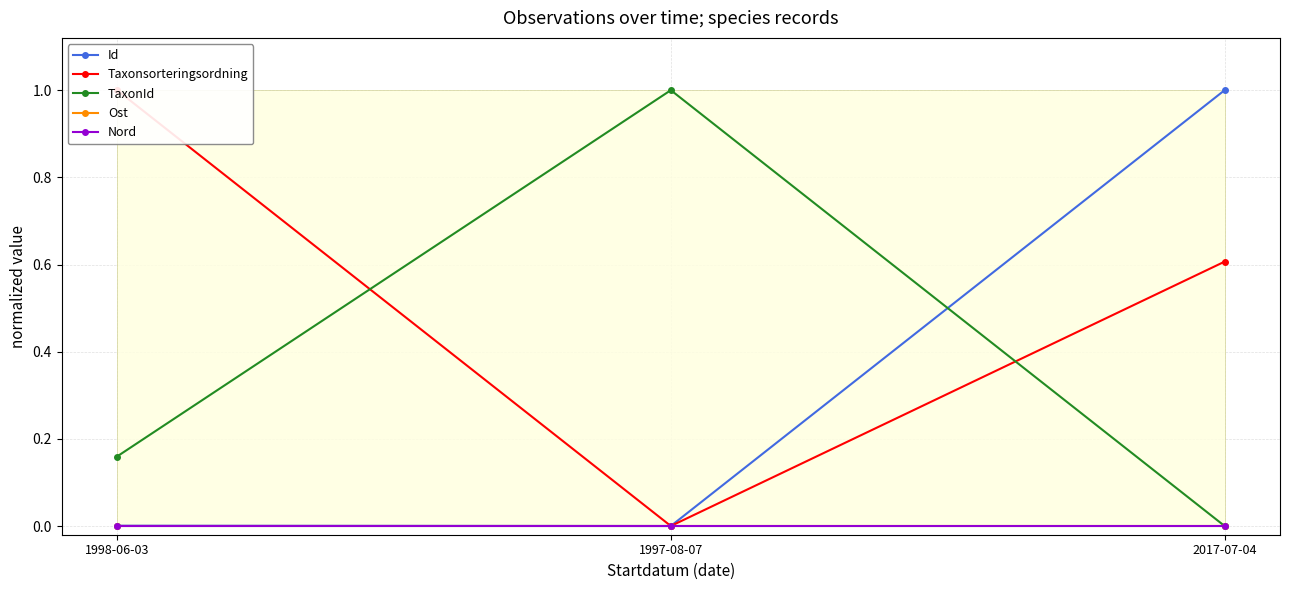

Which series has the largest total across all categories?

Taxonsorteringsordning